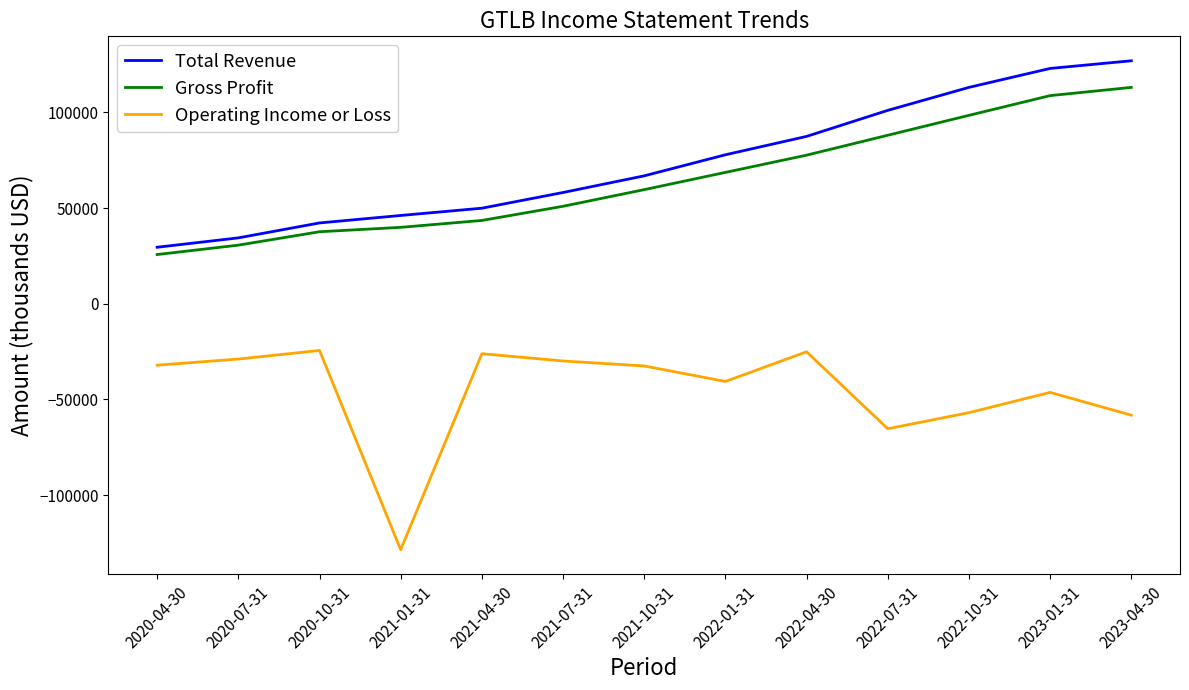

True or false: Gross Profit and Total Revenue cross at least once.

False